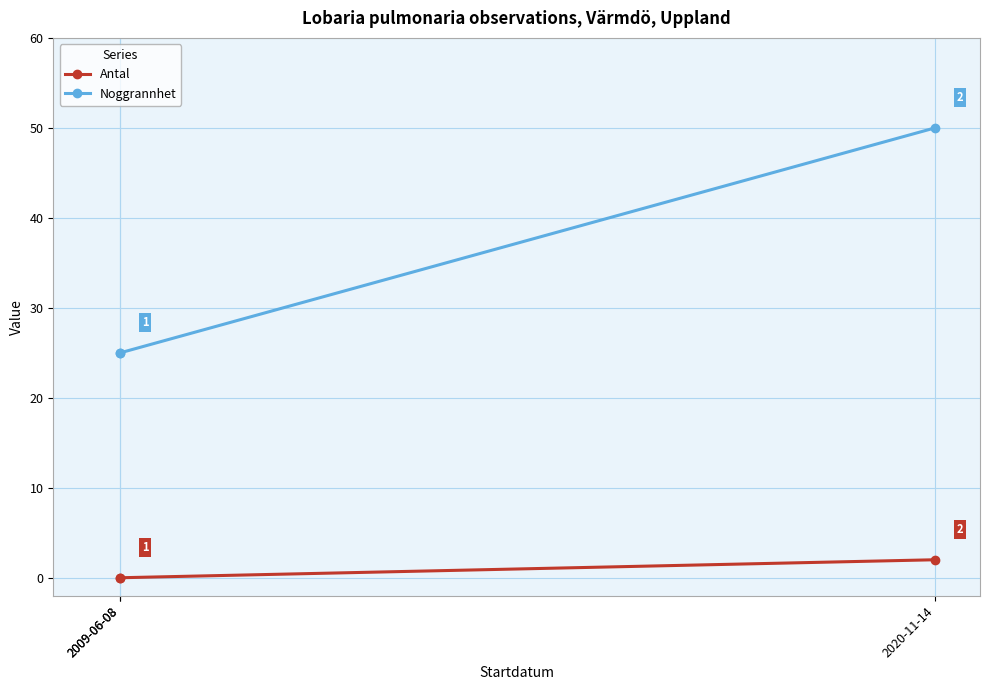

Rank the series by their maximum value, from highest to lowest.

Noggrannhet, Antal